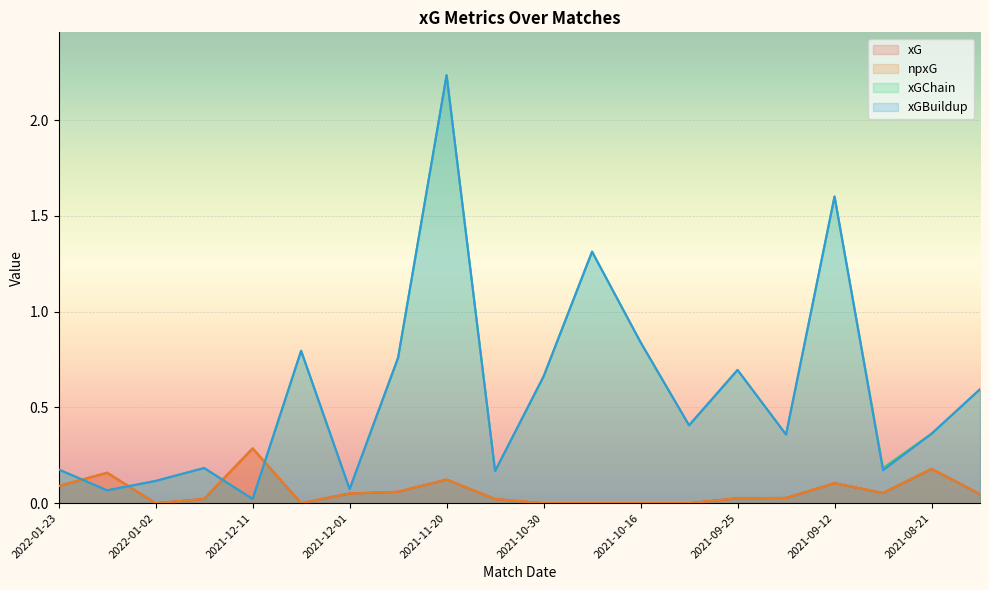

The xGBuildup series shows 0.1 at 2021-12-01. True or false?

True